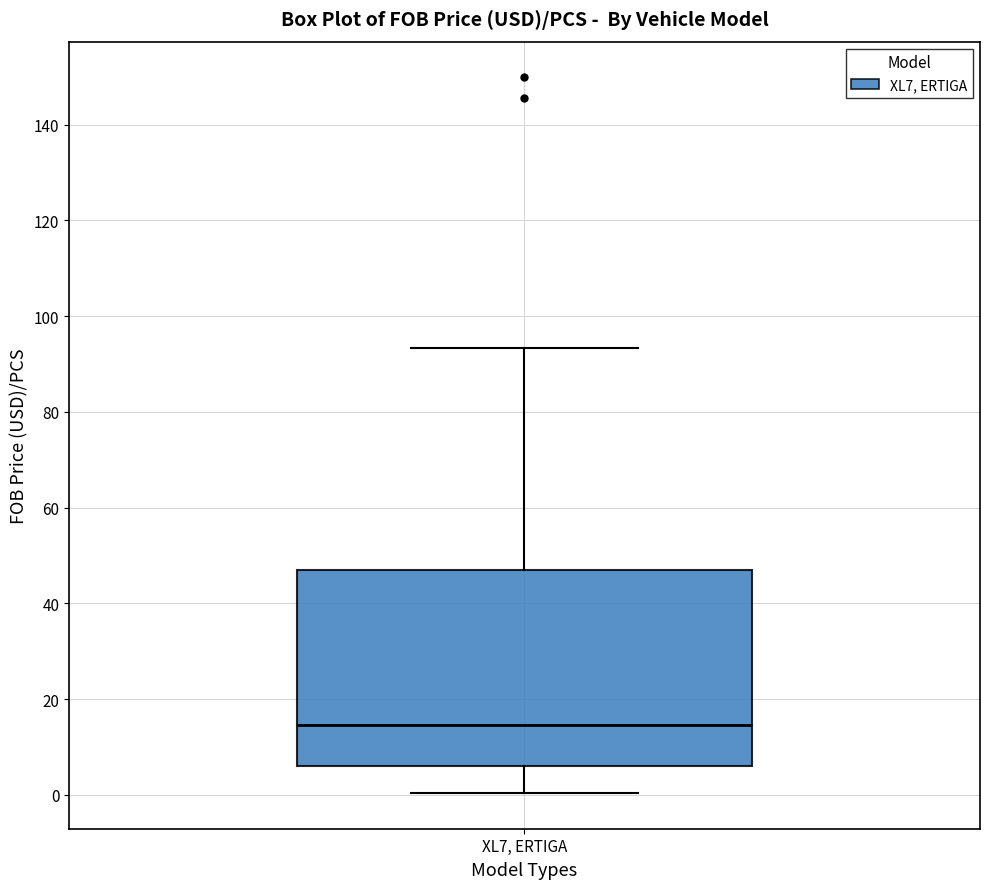

Read this box plot against the y-axis: the position of the median line, the range covered by the box, and the ends of both whiskers. The values are not printed on the chart, so give them approximately, as read against the axis.

median 14, box 6 to 46, whiskers 0 to 94